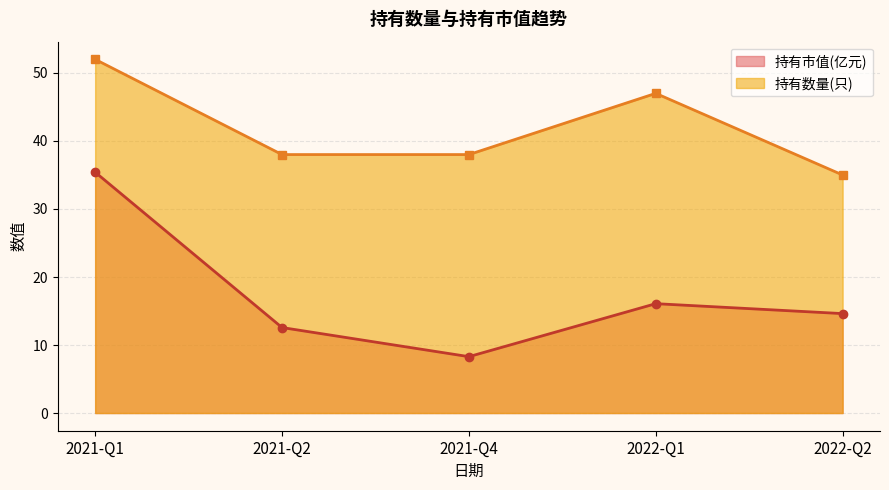

Reading right to left, transcribe all the data shown in this chart.

持有市值(亿元): 2022-Q2=14.6	2022-Q1=16.1	2021-Q4=8.3	2021-Q2=12.6	2021-Q1=35.4
持有数量(只): 2022-Q2=35.0	2022-Q1=47.0	2021-Q4=38.0	2021-Q2=38.0	2021-Q1=52.0